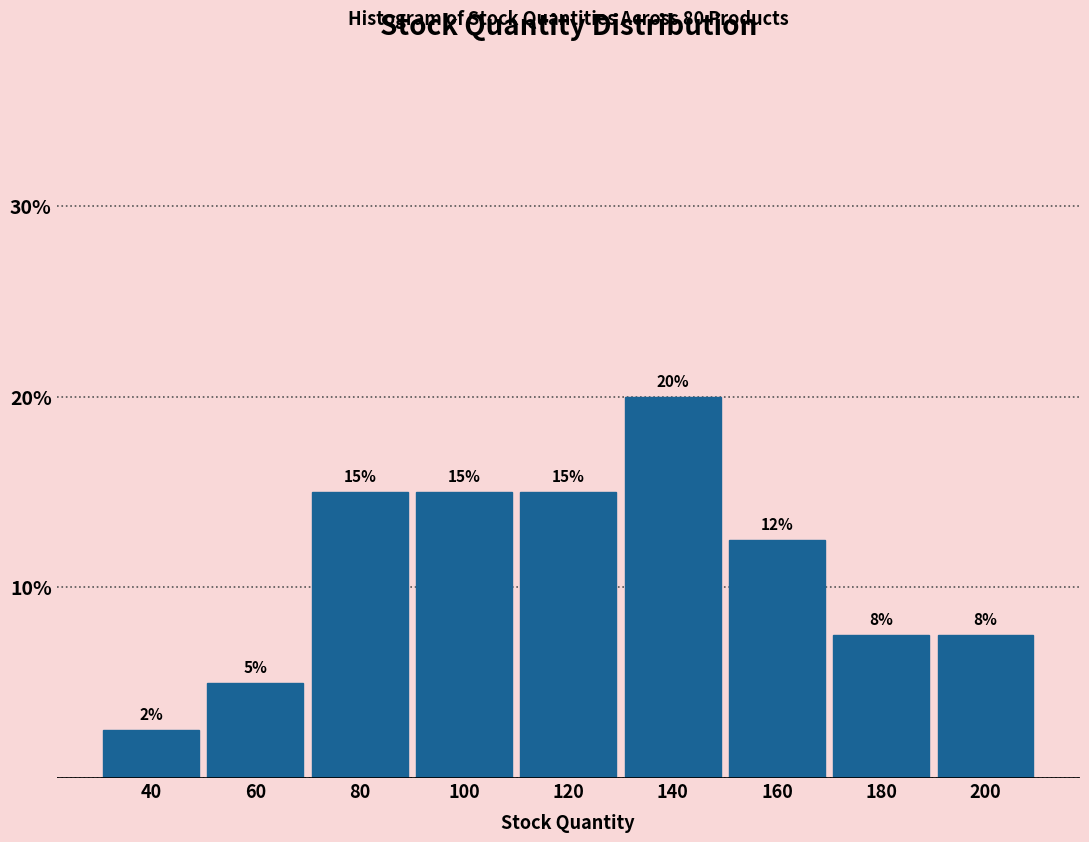

At which label is the value closest to 11?

160